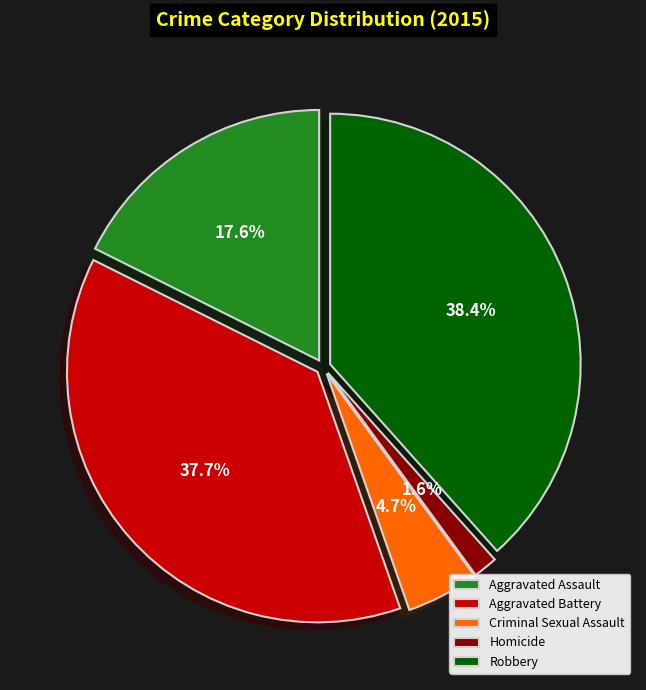

What portion of the pie excludes Robbery?

61.6%